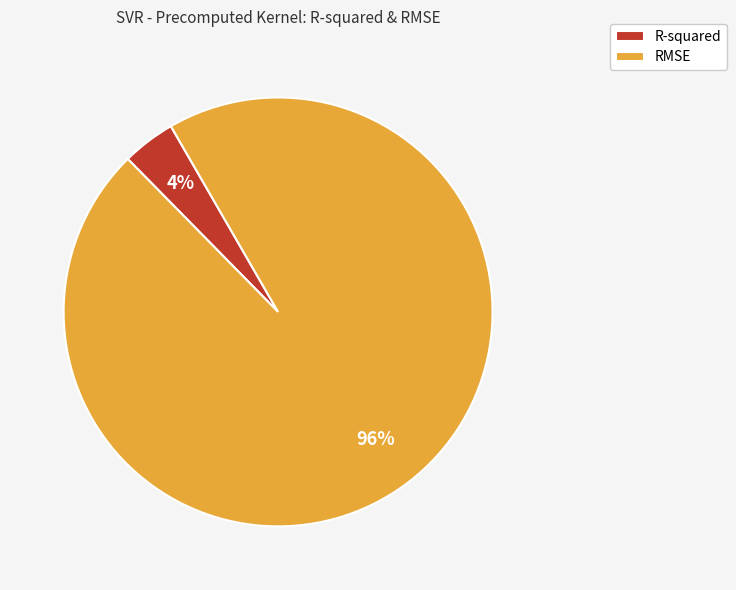

Count the number of slices in the pie.

2